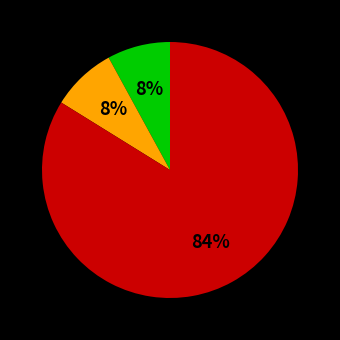

Does any single category account for the majority?

Yes